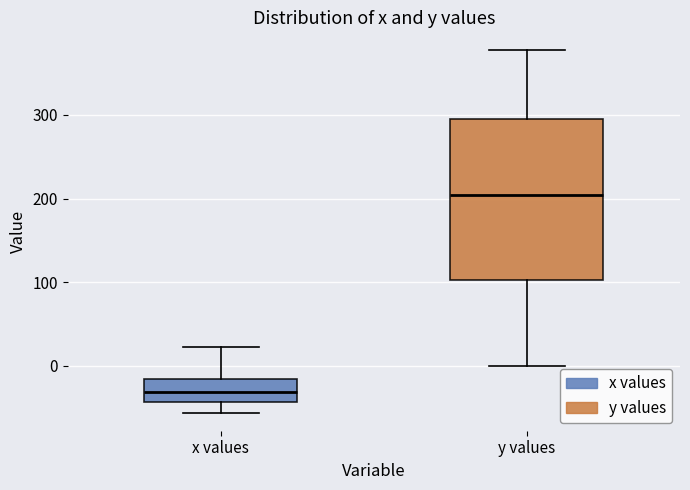

Which box's median line is the lowest?

x values